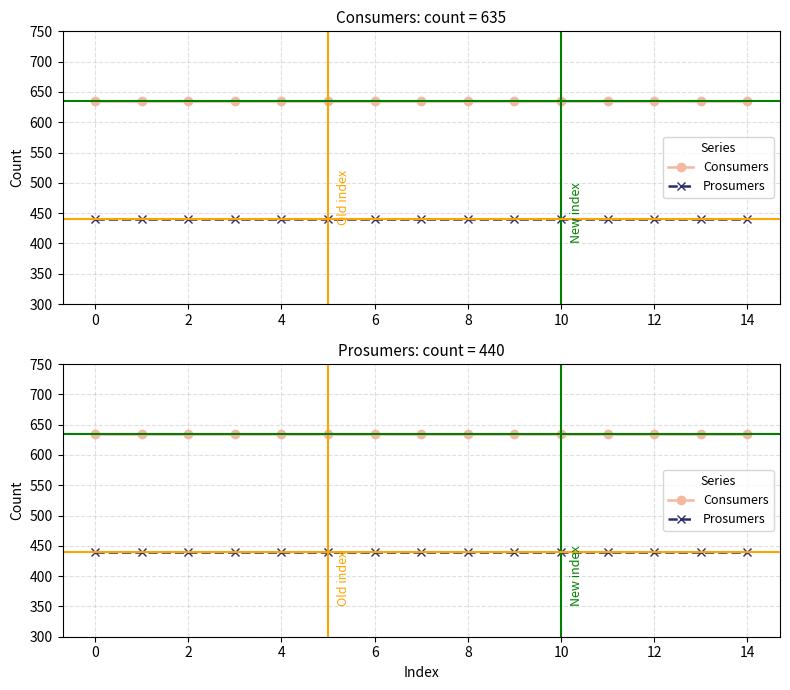

True or false: Consumers and Prosumers cross at least once.

False